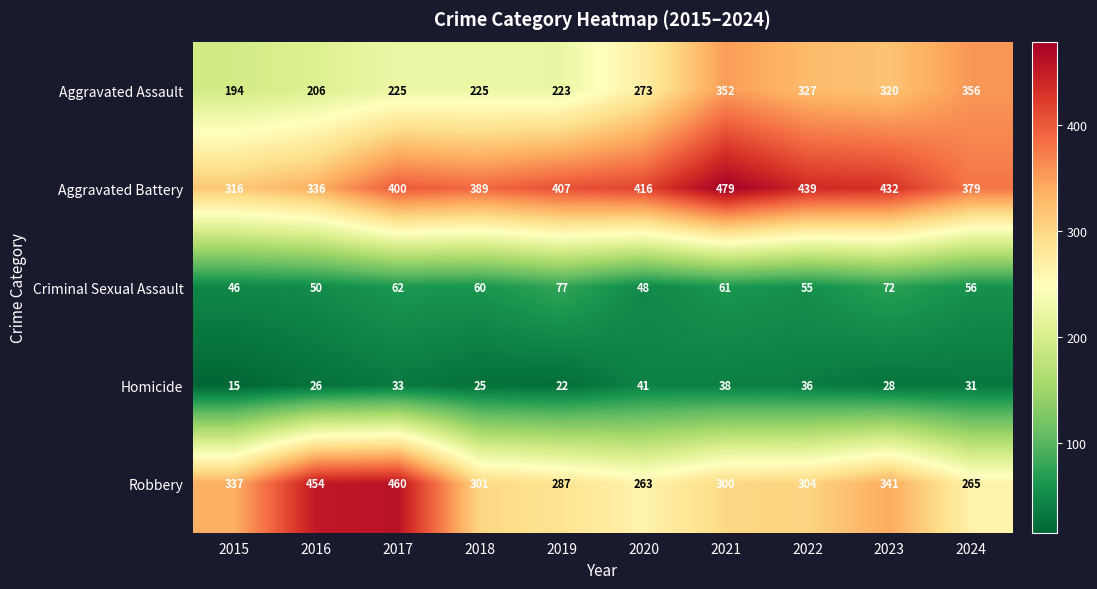

The Homicide series shows 41 at 2020. True or false?

True